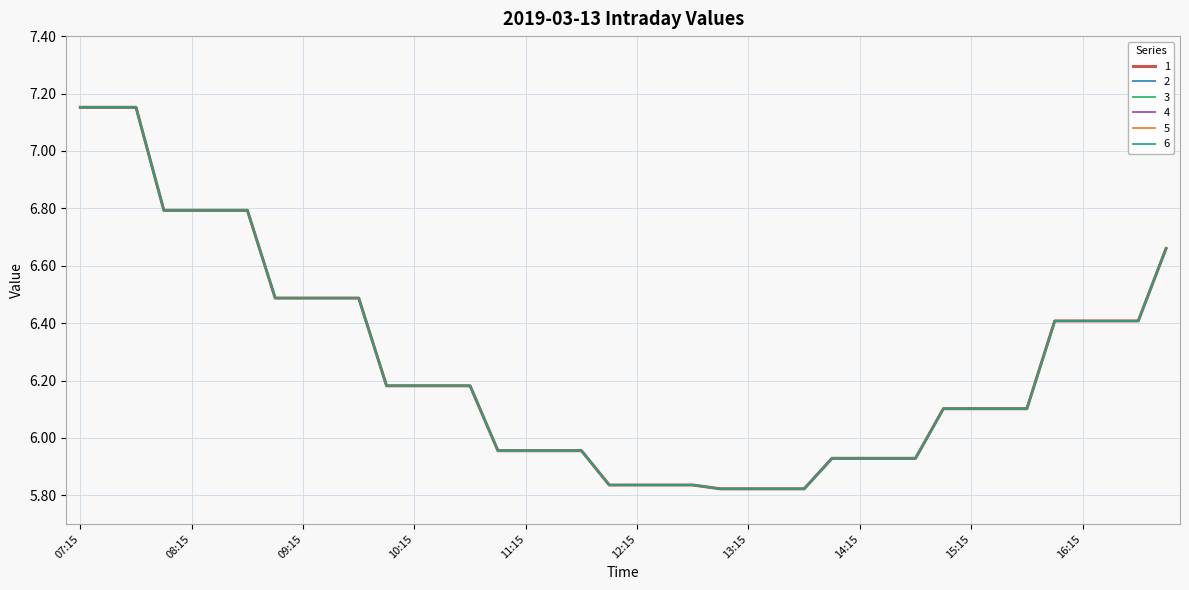

Which series has the widest spread of values?

1